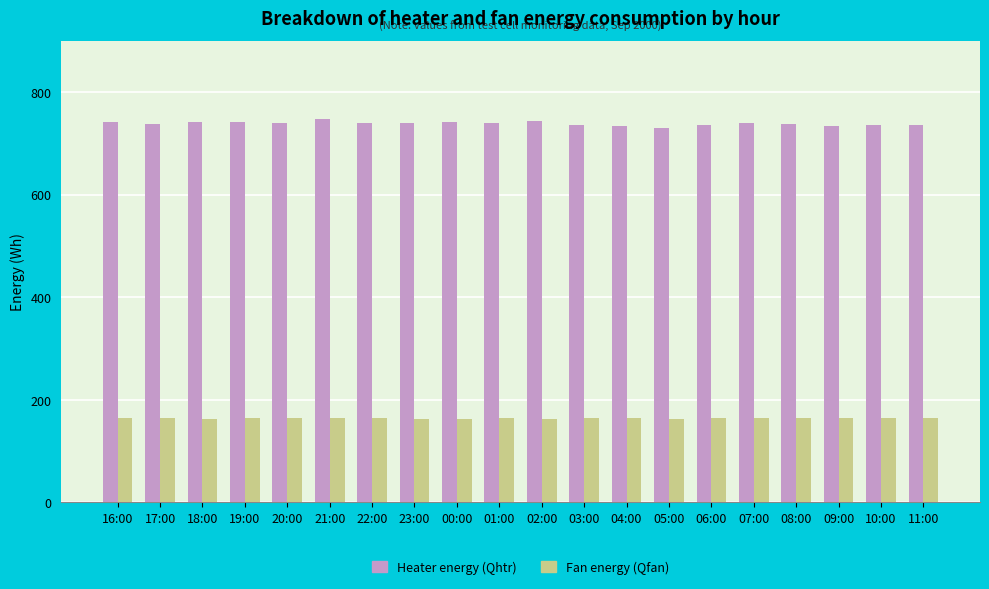

What are all the series names shown in the legend?

Heater energy (Qhtr), Fan energy (Qfan)